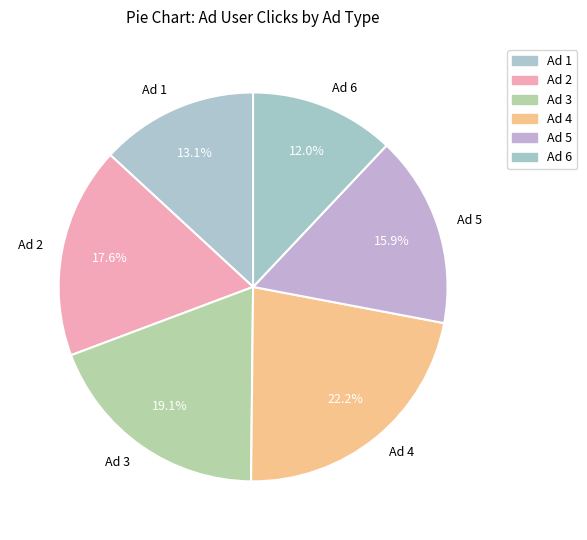

What is the largest slice in the pie chart?

Ad 4